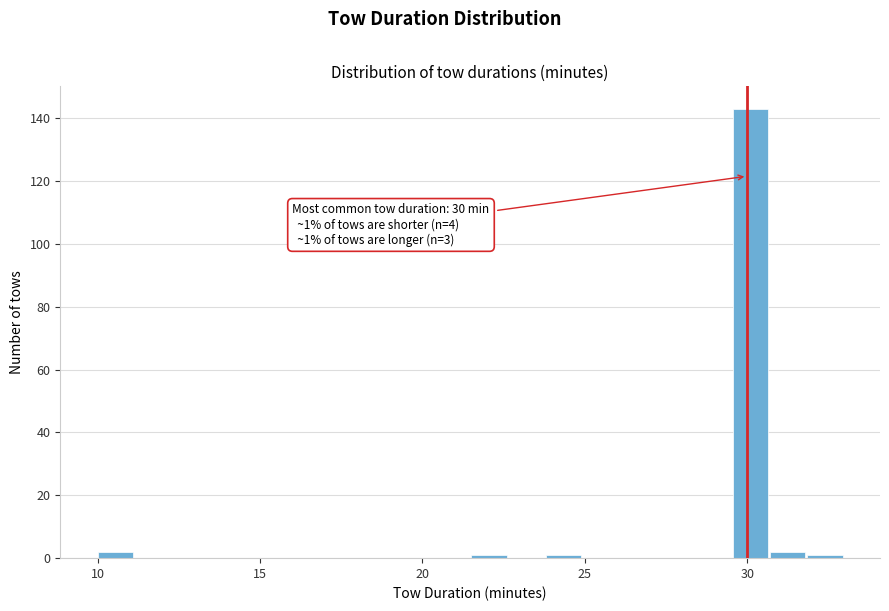

Around what value on the x-axis is the tallest bar? Give the approximate position of its centre, as read against the axis.

30.0